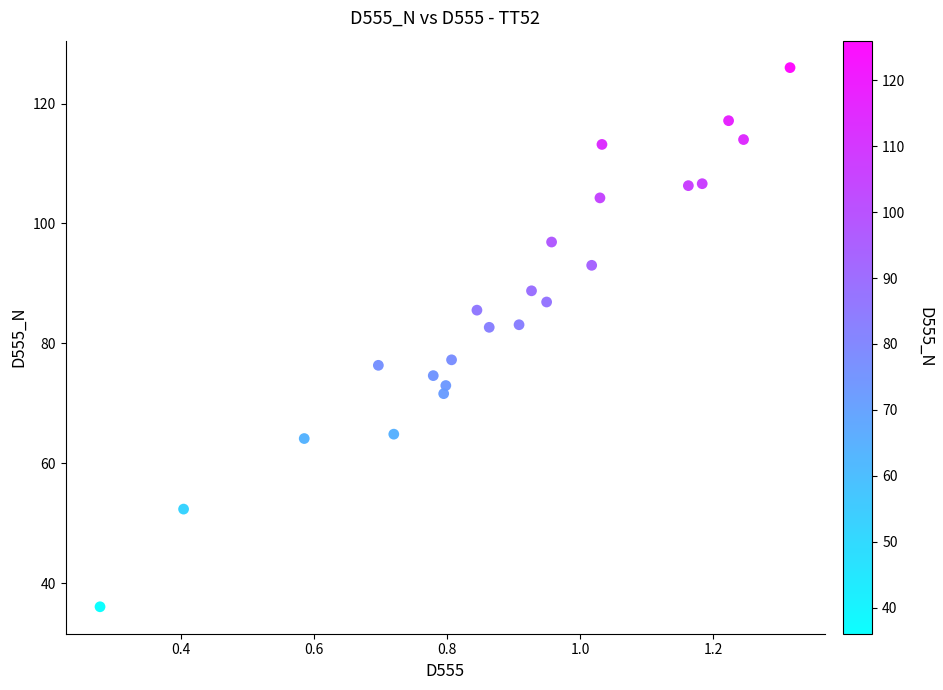

What is the range of X values (max minus min)?

1.0